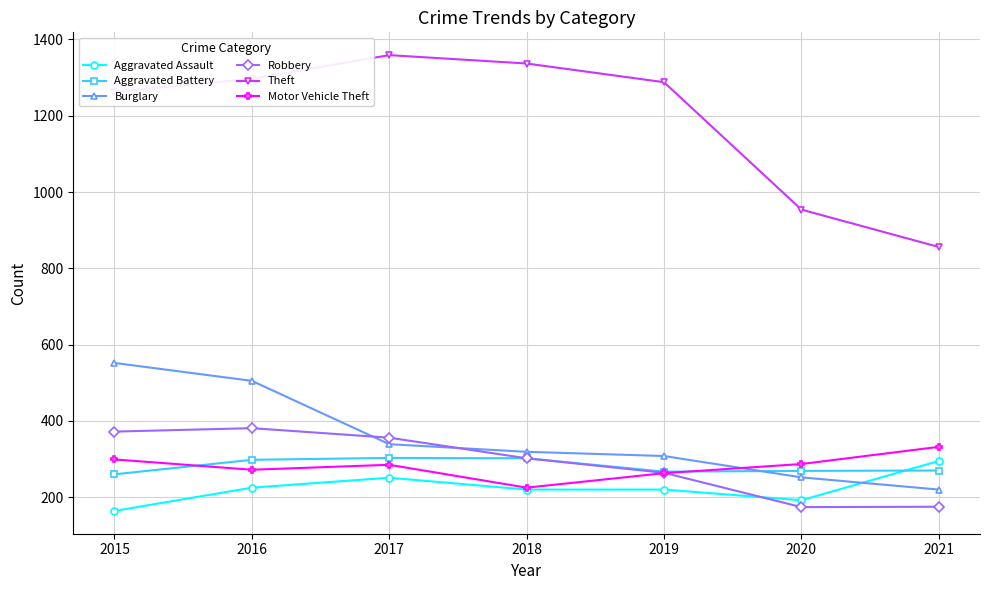

What is the value of the Robbery point at the 6th from the left?

174